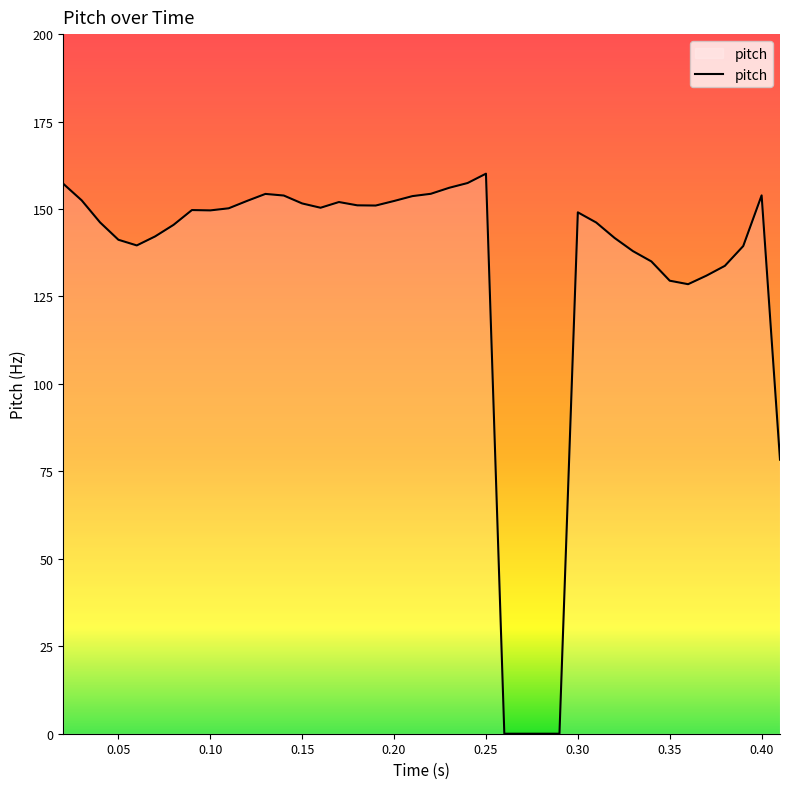

What is the difference between the maximum and minimum values?

160.1